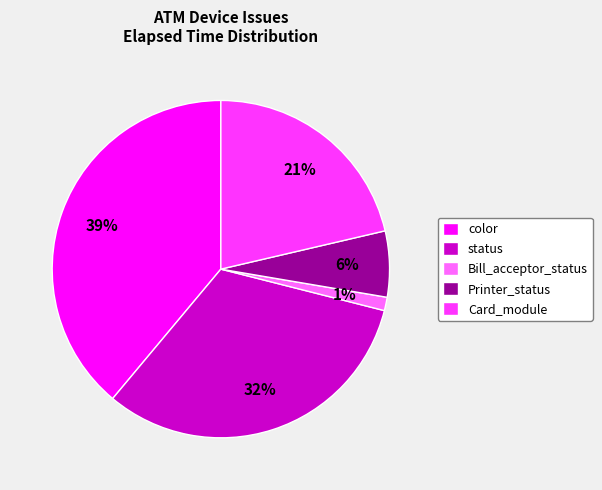

Is color the majority of the pie?

No